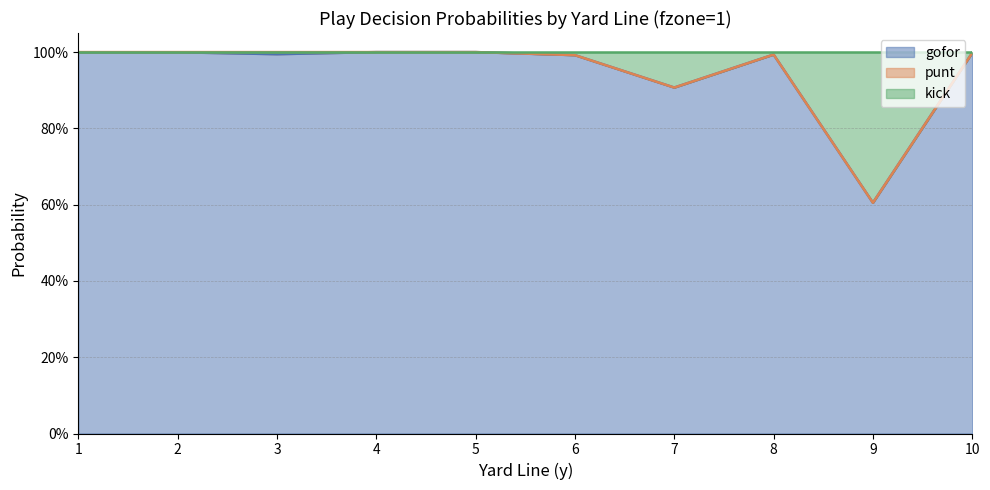

True or false: gofor and kick cross at least once.

False